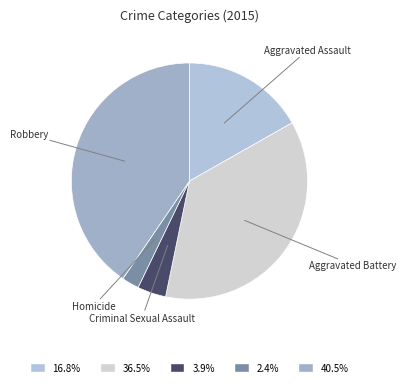

How many slices are in this pie chart?

5